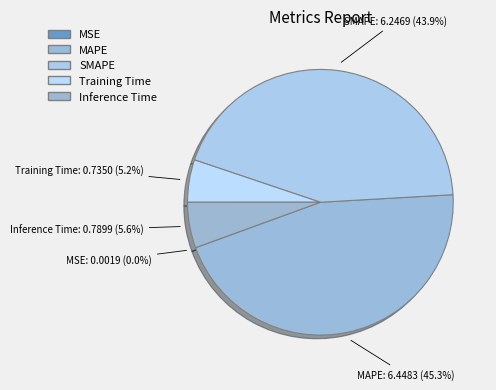

What percentage is NOT represented by MAPE?

54.7%